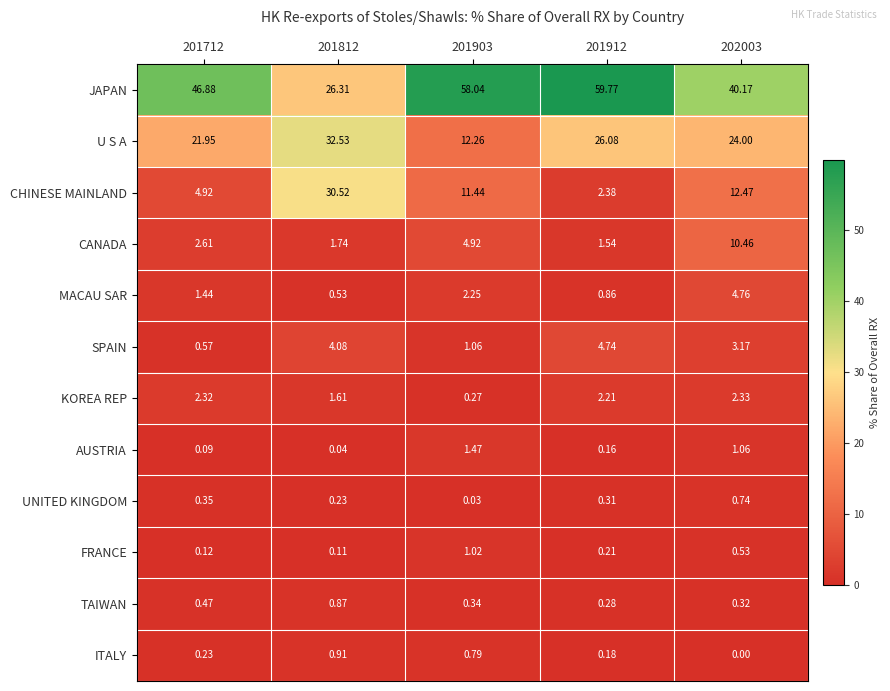

Which series has the largest total across all categories?

JAPAN